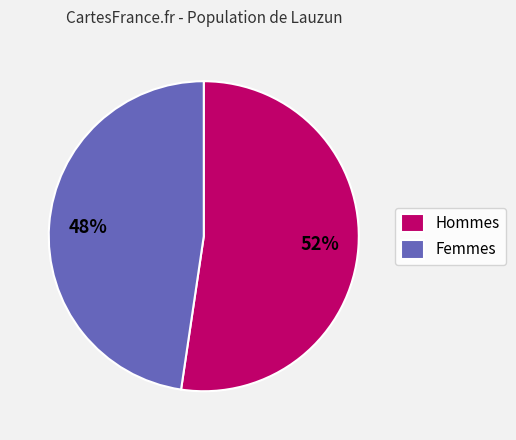

Which has a higher value, Femmes or Hommes?

Hommes